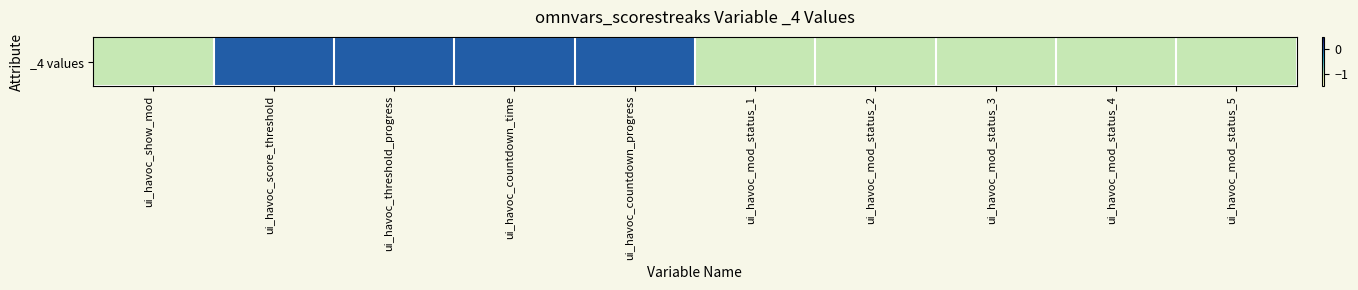

Which category has the highest value across all series?

ui_havoc_score_threshold